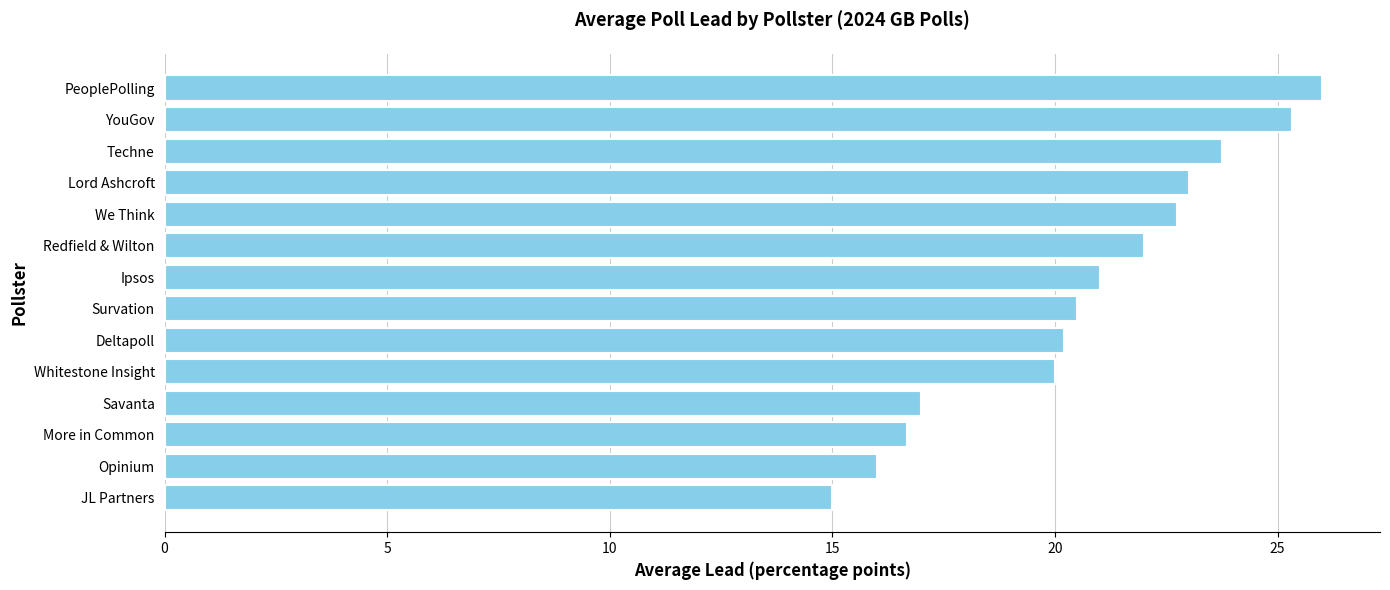

The chart shows a value of 22.0 at Redfield & Wilton. True or false?

True